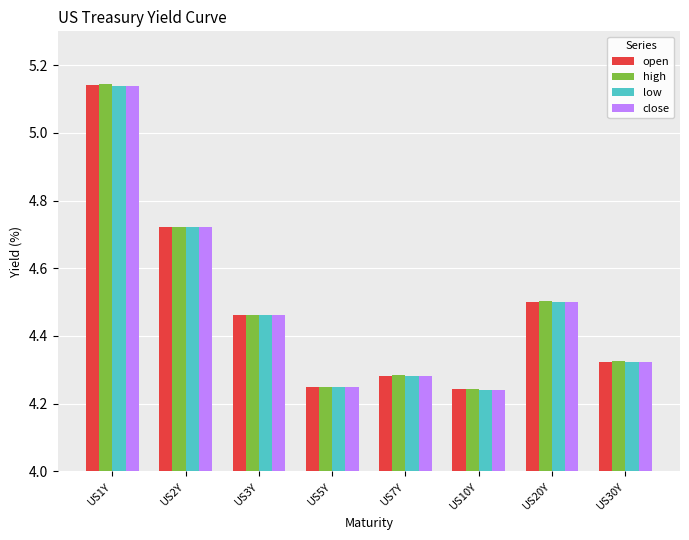

At how many categories does at least one series exceed 4?

8